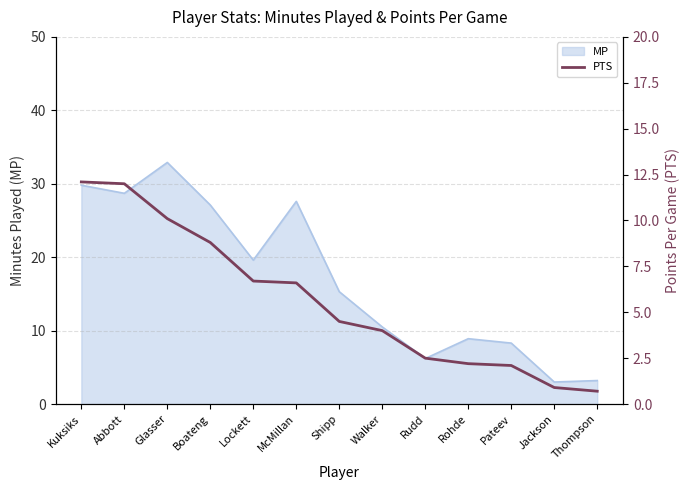

What is the minimum value shown in the chart?

0.7